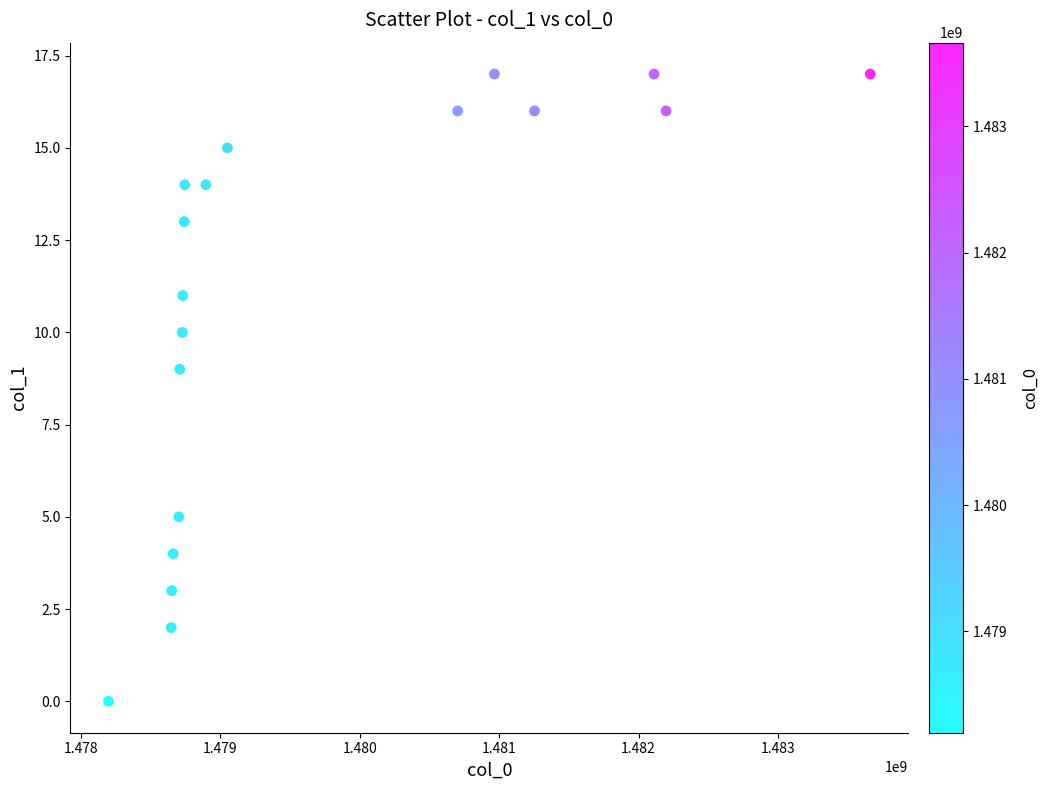

What Y value in the scatter plot is closest to 8?

9